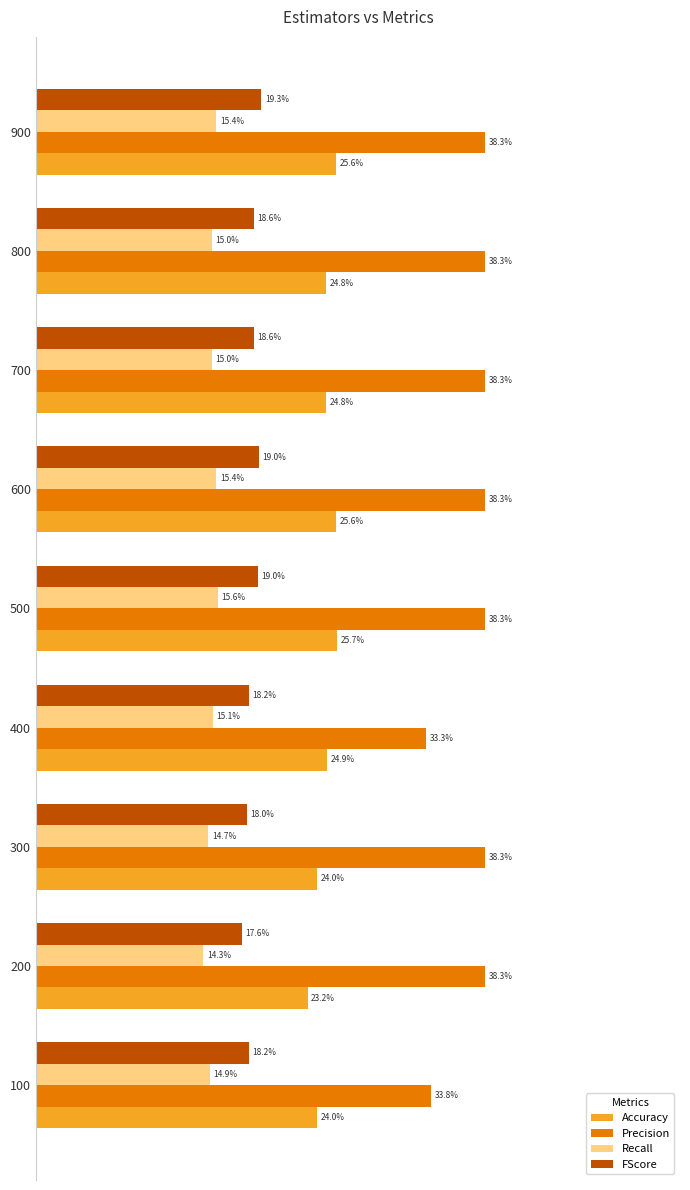

What are all the series names shown in the legend?

Accuracy, Precision, Recall, FScore